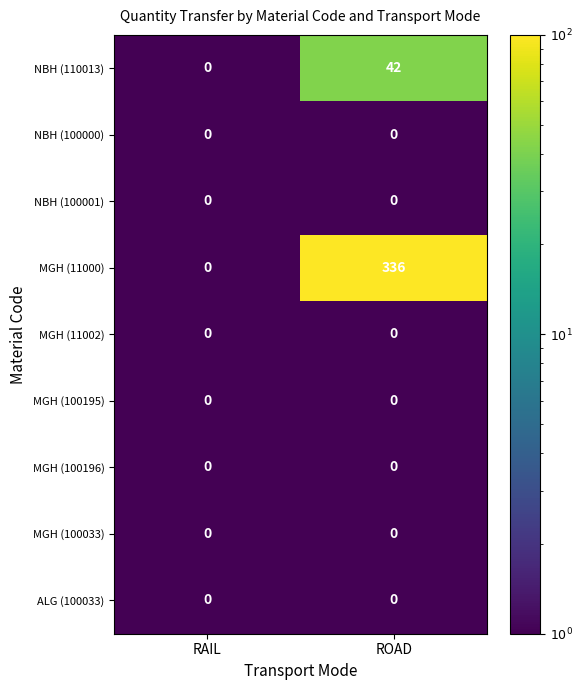

True or false: NBH (100001) has a value of 0 at ROAD.

True